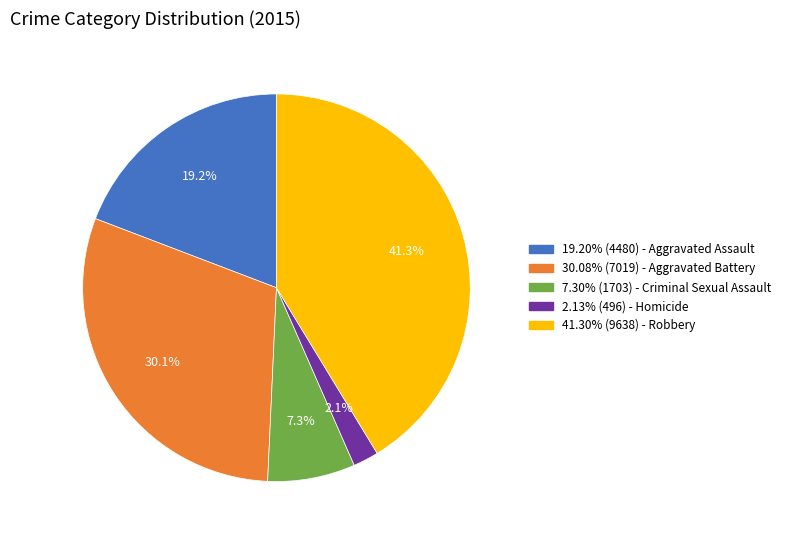

Is there a majority slice in this chart?

No